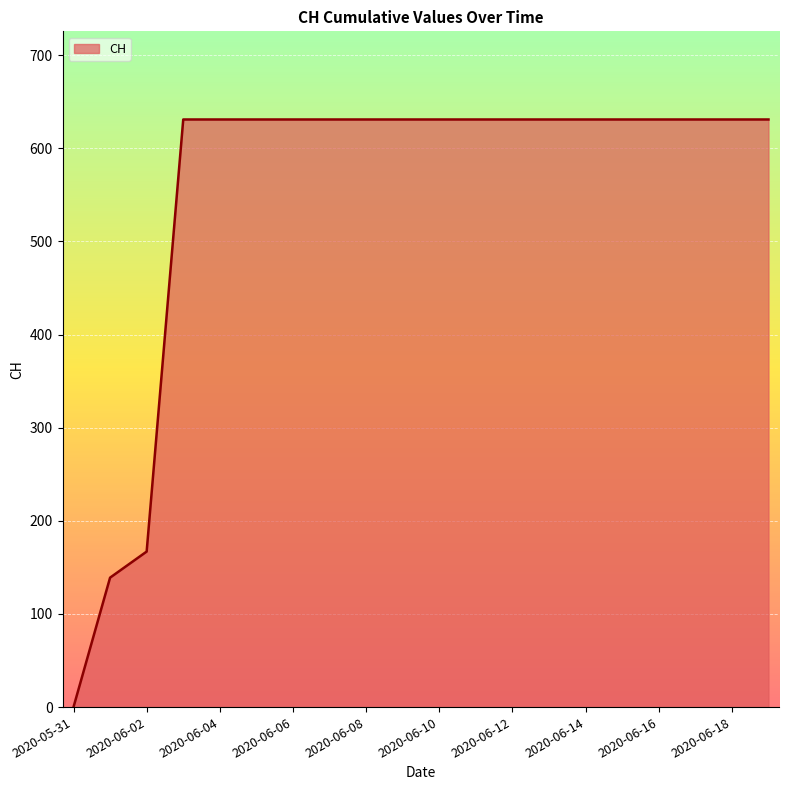

What is the maximum value shown in the chart?

631